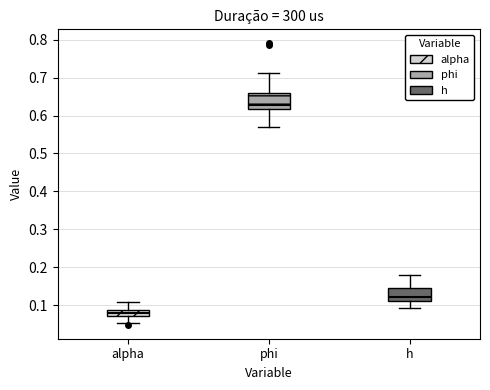

Reading left to right, read every box against the y-axis: the position of its median line, the range the box covers, and the ends of its whiskers. The values are not printed on the chart, so give them approximately, as read against the axis.

alpha: median 0.08, box 0.07 to 0.09, whiskers 0.05 to 0.11
phi: median 0.63, box 0.62 to 0.66, whiskers 0.57 to 0.71
h: median 0.12, box 0.11 to 0.14, whiskers 0.09 to 0.18